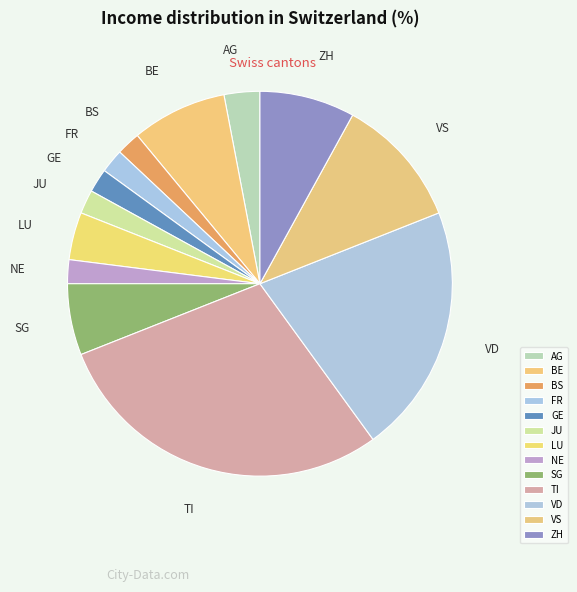

What is the ratio of the value at VD to the value at TI?

0.7